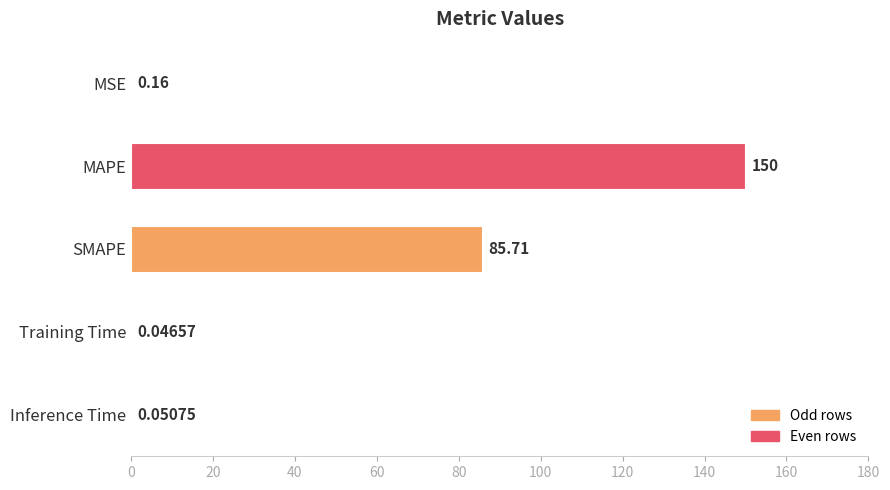

Where is the data nearest to the value 75?

SMAPE